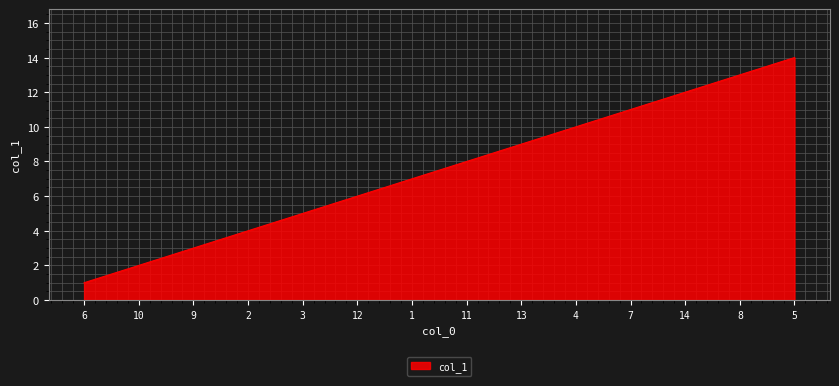

What is the minimum value shown in the chart?

1